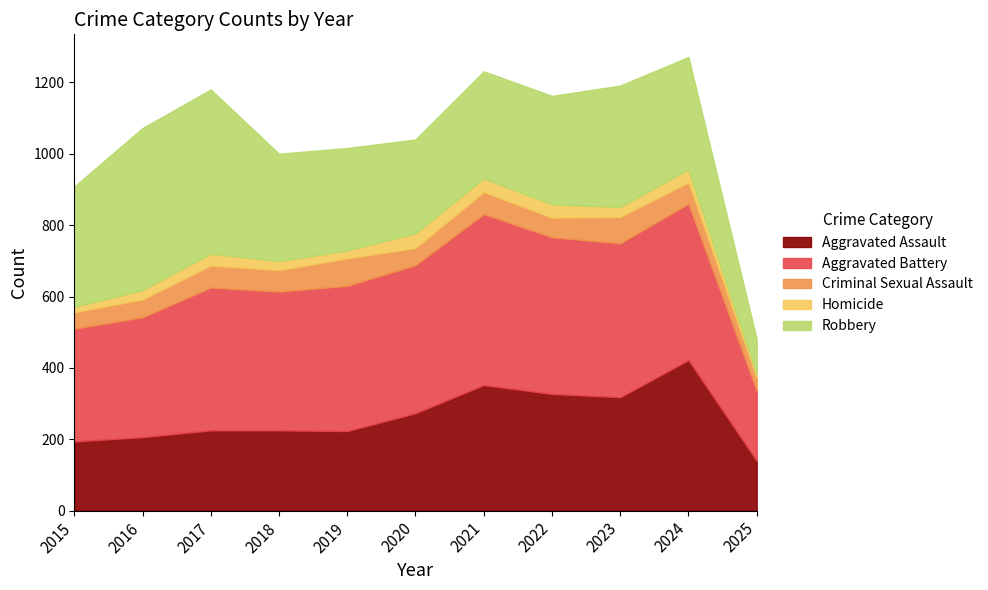

Reading left to right, list all the values displayed in this chart.

Aggravated Assault: 2015=194	2016=206	2017=225	2018=225	2019=223	2020=273	2021=352	2022=327	2023=318	2024=422	2025=140
Aggravated Battery: 2015=316	2016=336	2017=400	2018=389	2019=407	2020=415	2021=479	2022=439	2023=431	2024=438	2025=196
Criminal Sexual Assault: 2015=46	2016=50	2017=62	2018=60	2019=77	2020=48	2021=62	2022=55	2023=74	2024=60	2025=37
Homicide: 2015=15	2016=26	2017=33	2018=25	2019=22	2020=41	2021=38	2022=37	2023=28	2024=36	2025=9
Robbery: 2015=337	2016=454	2017=460	2018=301	2019=287	2020=263	2021=300	2022=304	2023=340	2024=315	2025=99